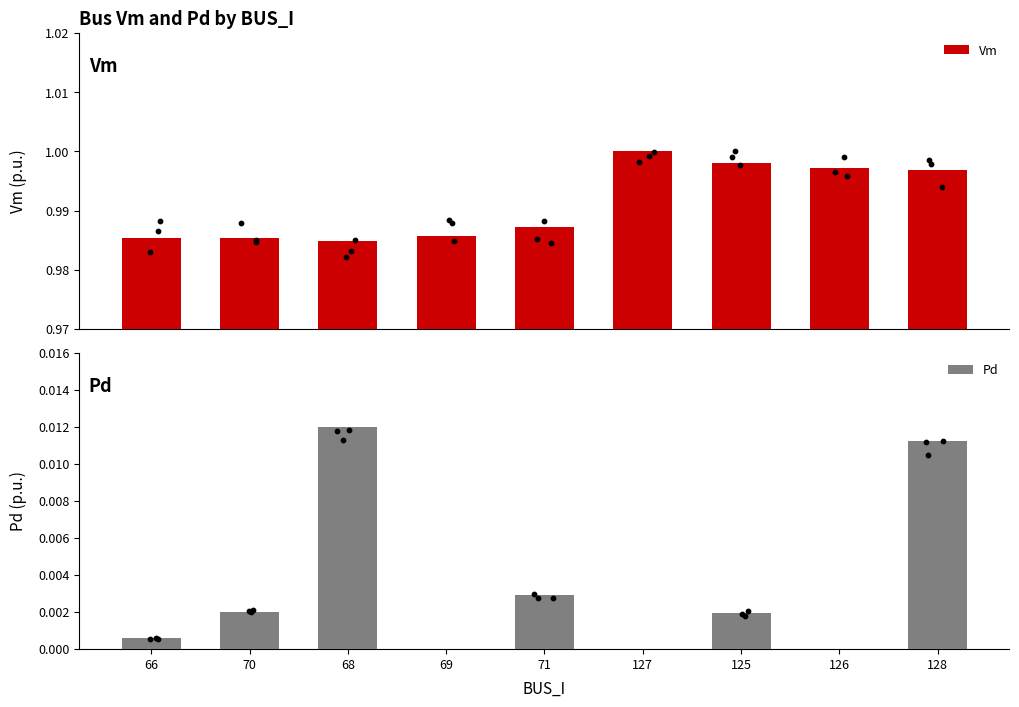

At which category is the sum across all series the highest?

128